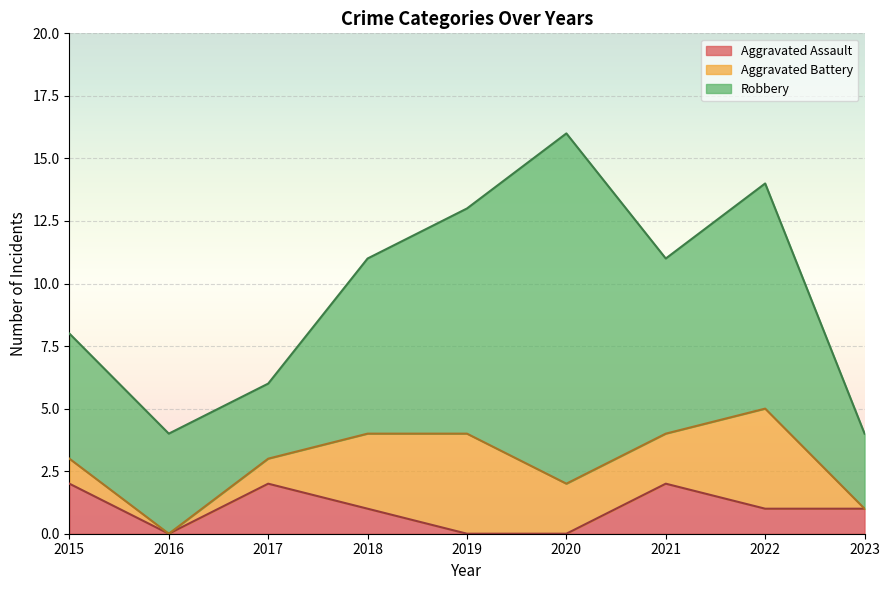

Is the value of Robbery at 2017 greater than the value of Aggravated Battery at 2021?

Yes